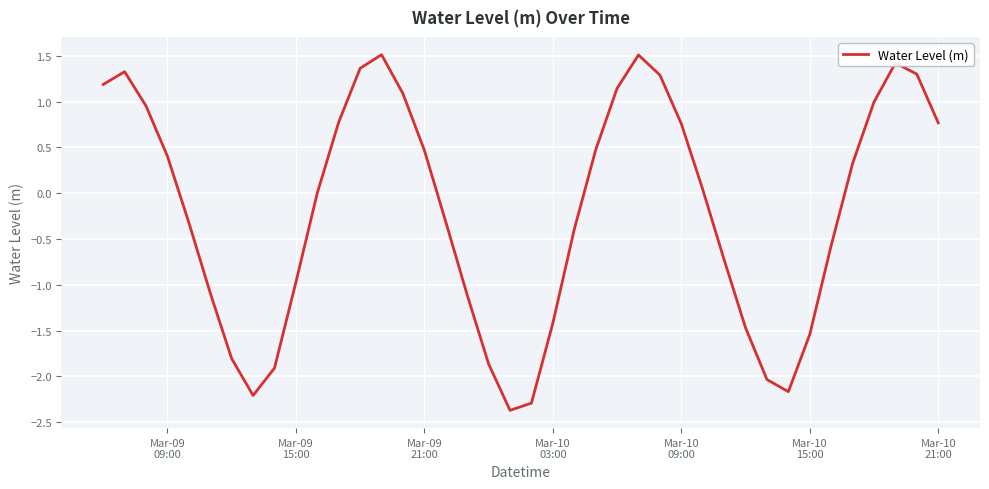

What is the difference between the maximum and minimum values?

3.9